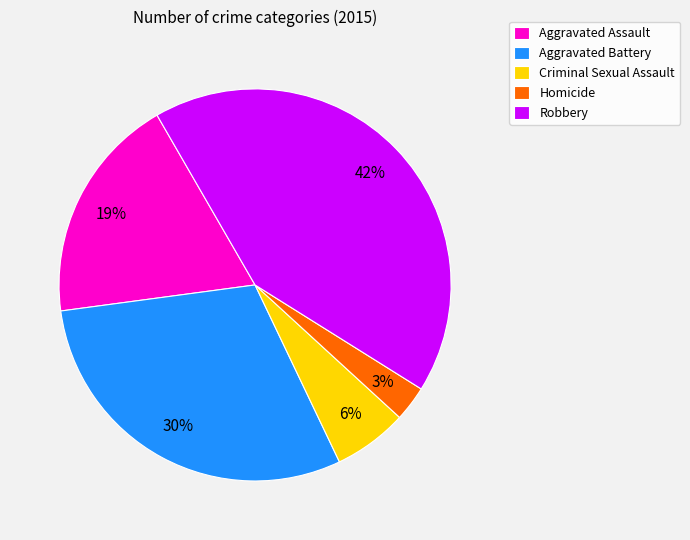

To the nearest percent, what is the difference between the largest and smallest slice percentages?

39%